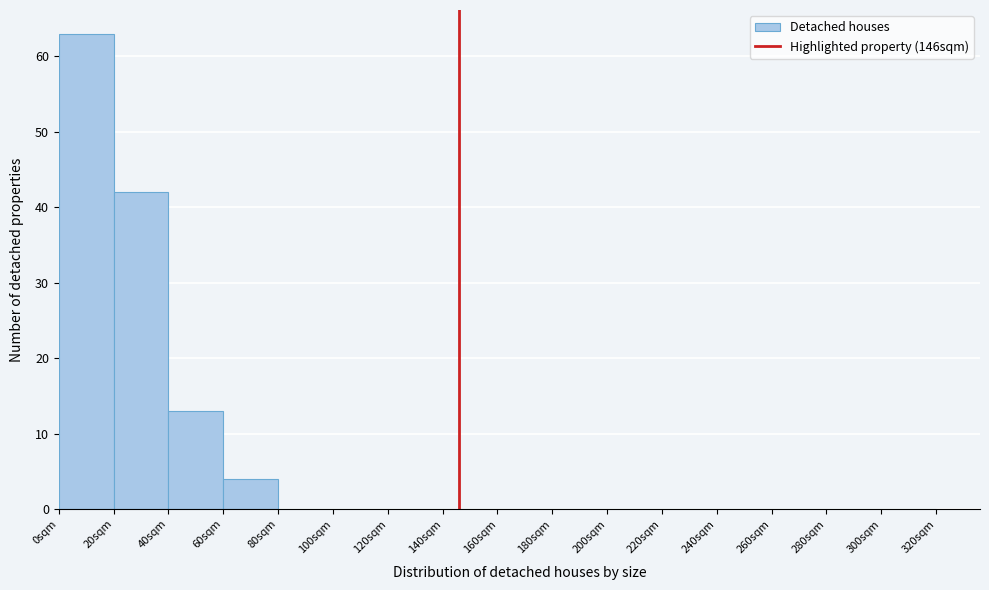

What is the height of the bar covering 40 to 60 on the x-axis? The values are not printed on the chart, so give them approximately, as read against the axis.

13